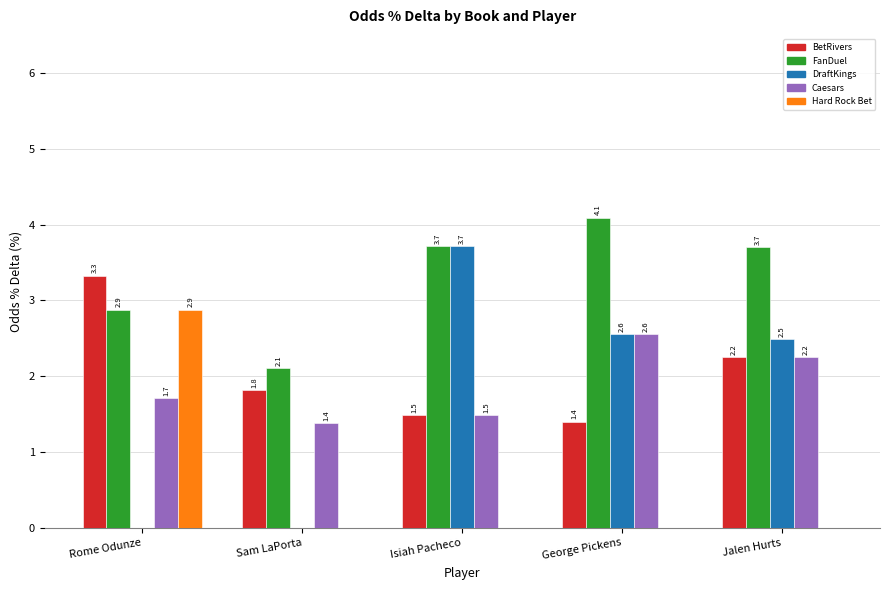

Where does the DraftKings series first go above 2?

Isiah Pacheco